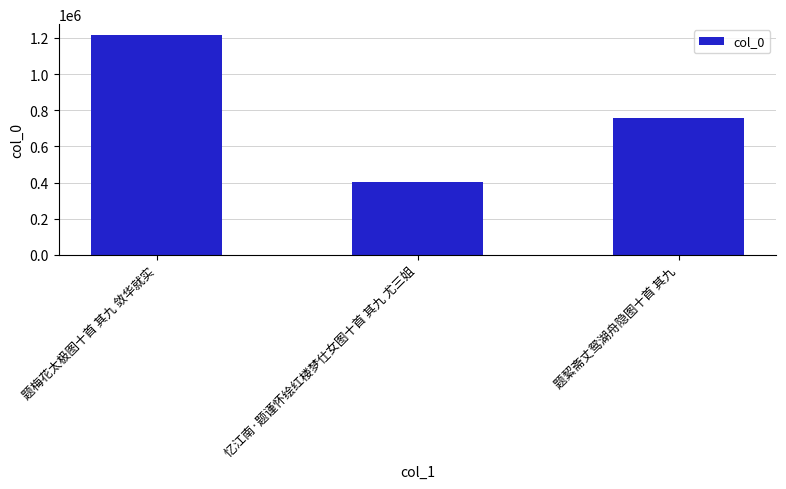

How many bars are there in total?

3